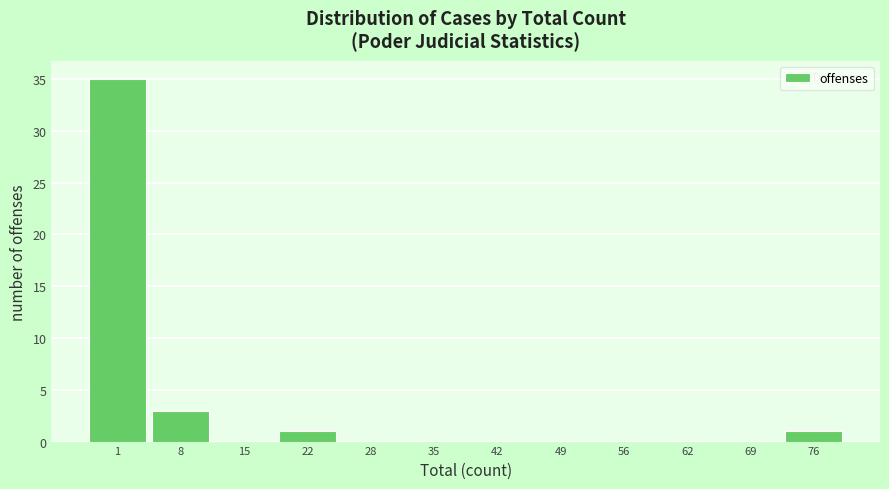

Reading left to right, transcribe all the data shown in this chart.

1=35	8=3	15=0	22=1	28=0	35=0	42=0	49=0	56=0	62=0	69=0	76=1